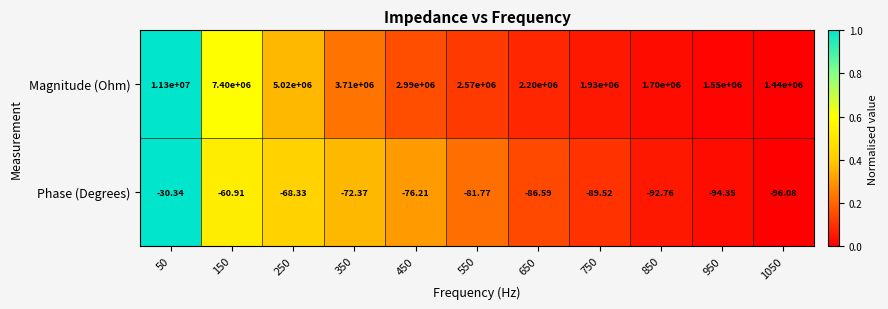

Is the value of Phase (Degrees) at 550 greater than the value of Magnitude (Ohm) at 950?

No